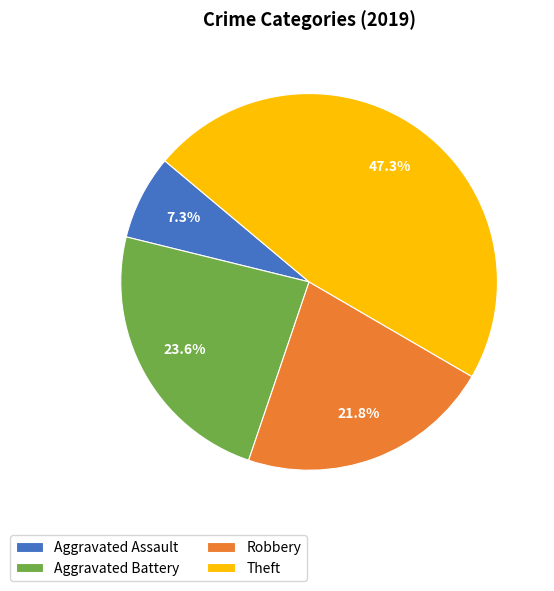

Rank the categories by value from highest to lowest.

Theft, Aggravated Battery, Robbery, Aggravated Assault